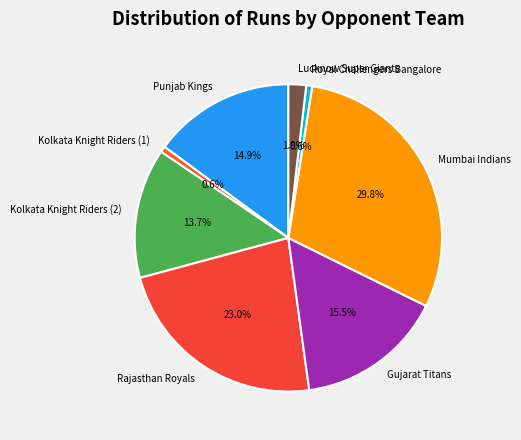

To the nearest percent, what is the average slice percentage?

12%